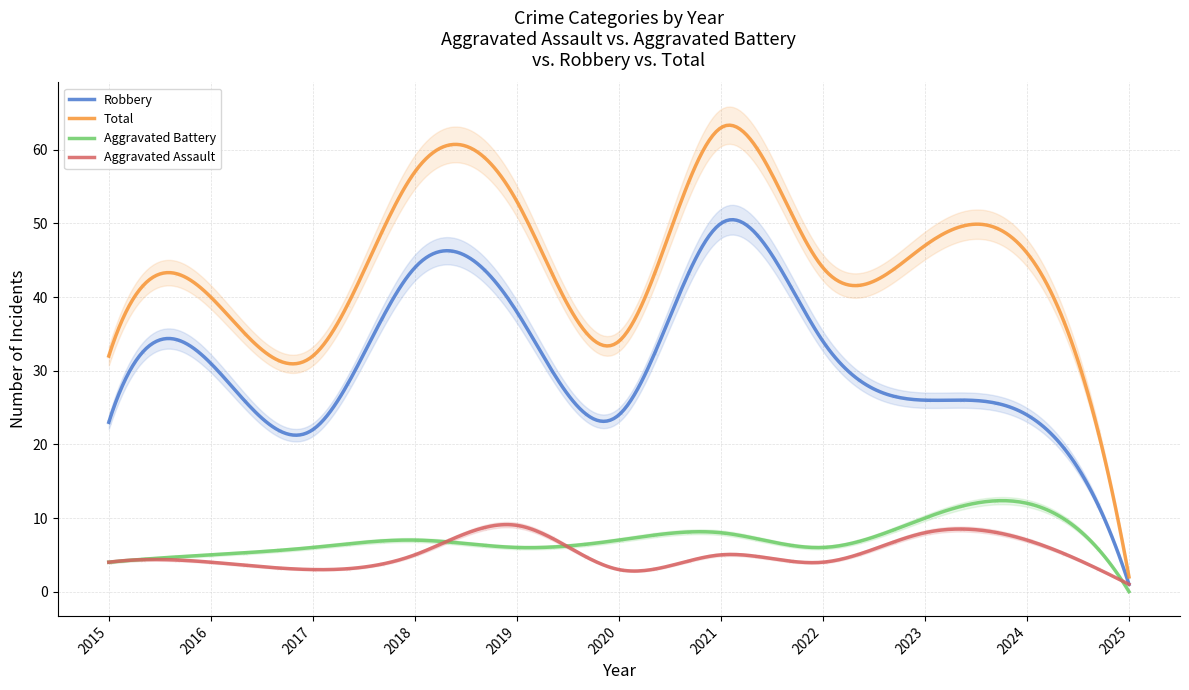

Which series has the largest Y range (max minus min)?

Total